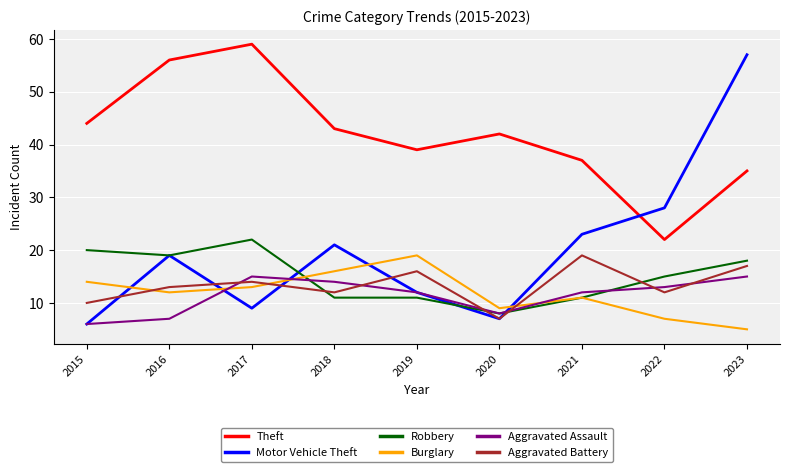

The Aggravated Battery series shows 6 at 2015. True or false?

False